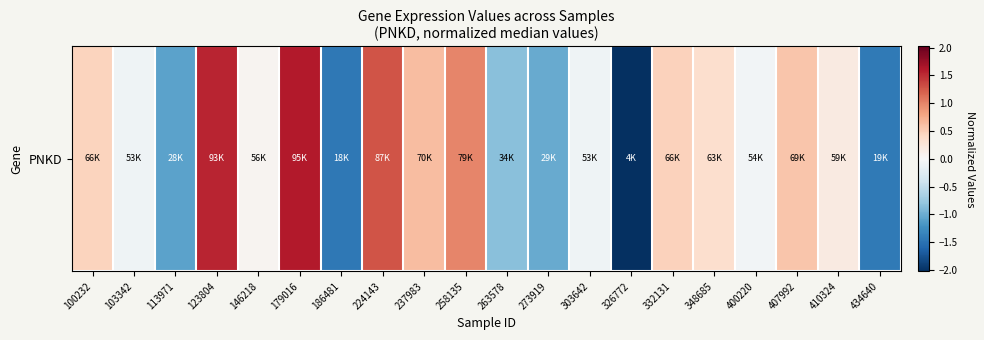

How many negative values are there?

9